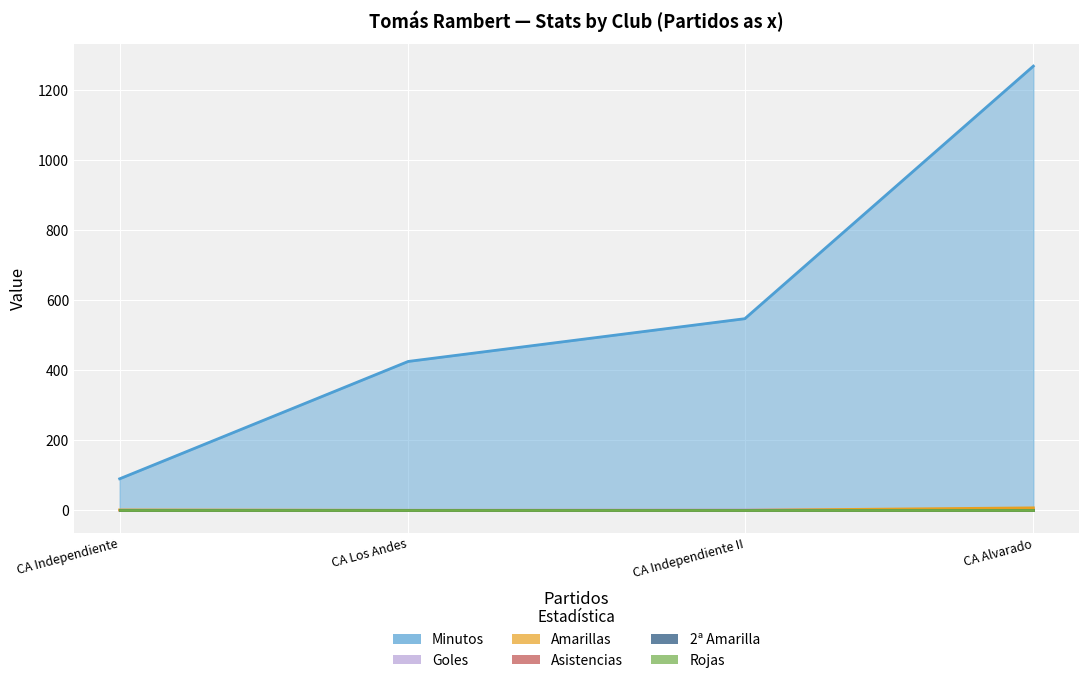

At which label does Asistencias reach its peak?

CA Alvarado